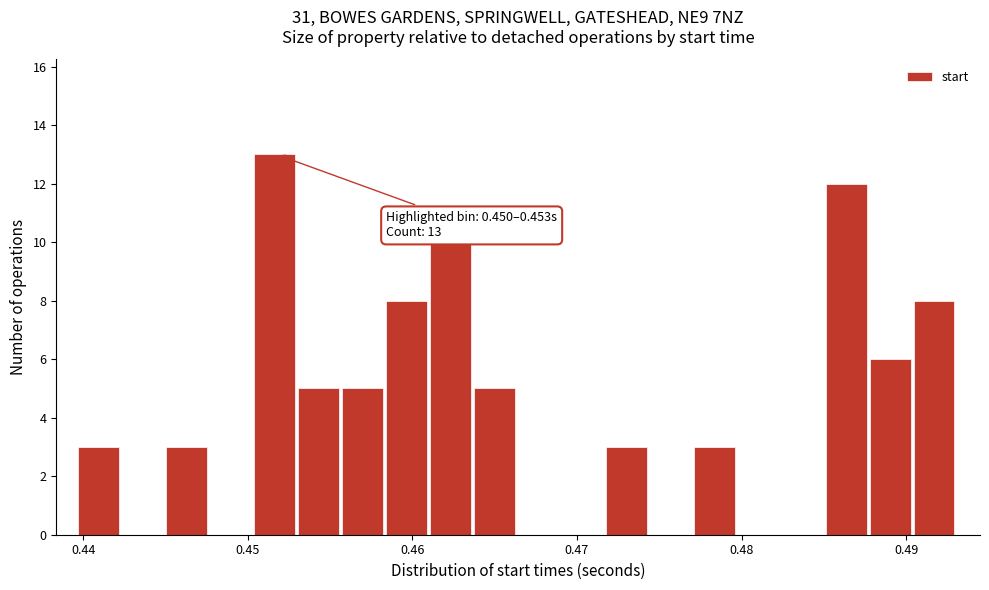

Around what value on the x-axis is the tallest bar? Give the approximate position of its centre, as read against the axis.

0.452